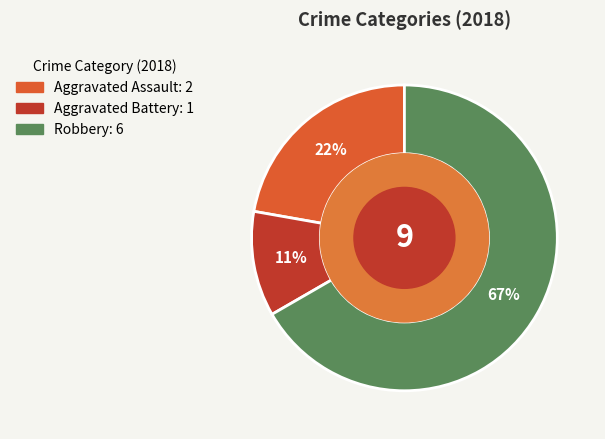

Is there any slice that represents more than half of the pie?

Yes